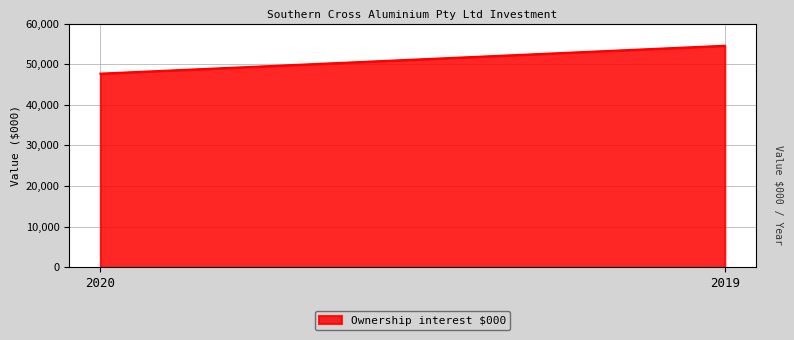

What is the average value?

51104